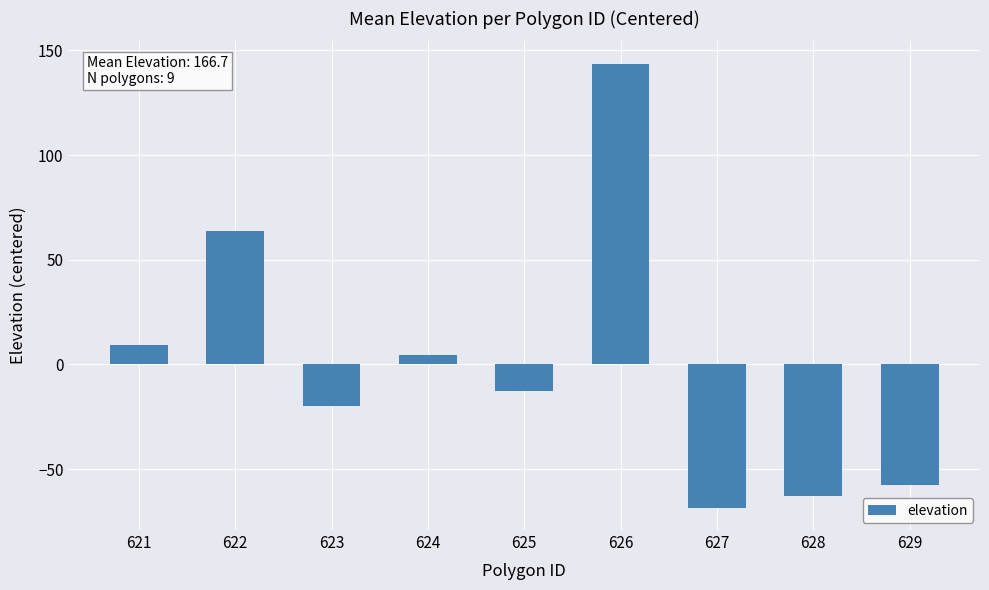

Reading right to left, transcribe all the data shown in this chart.

-57.4	-62.9	-68.5	143.7	-12.9	4.7	-19.7	63.7	9.3